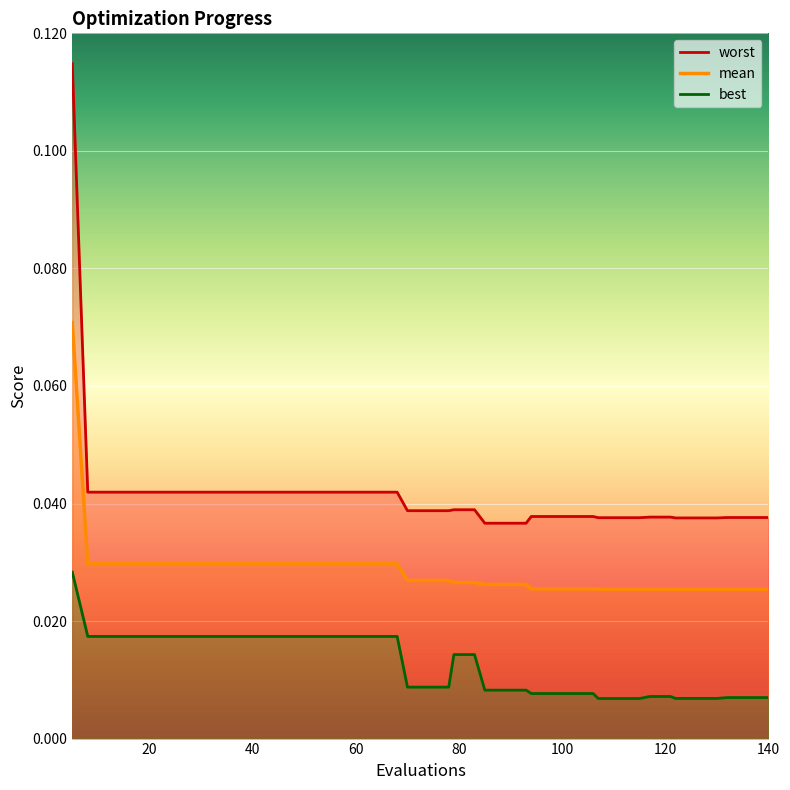

Reading left to right, list all the values displayed in this chart.

mean: 5=0.1	8=0.0	12=0.0	16=0.0	20=0.0	24=0.0	28=0.0	32=0.0	36=0.0	40=0.0	44=0.0	48=0.0	52=0.0	56=0.0	60=0.0	64=0.0	68=0.0	70=0.0	74=0.0	78=0.0	79=0.0	83=0.0	85=0.0	89=0.0	93=0.0	94=0.0	98=0.0	102=0.0	106=0.0	107=0.0	111=0.0	115=0.0	117=0.0	121=0.0	122=0.0	126=0.0	130=0.0	132=0.0	136=0.0	140=0.0
best: 5=0.0	8=0.0	12=0.0	16=0.0	20=0.0	24=0.0	28=0.0	32=0.0	36=0.0	40=0.0	44=0.0	48=0.0	52=0.0	56=0.0	60=0.0	64=0.0	68=0.0	70=0.0	74=0.0	78=0.0	79=0.0	83=0.0	85=0.0	89=0.0	93=0.0	94=0.0	98=0.0	102=0.0	106=0.0	107=0.0	111=0.0	115=0.0	117=0.0	121=0.0	122=0.0	126=0.0	130=0.0	132=0.0	136=0.0	140=0.0
worst: 5=0.1	8=0.0	12=0.0	16=0.0	20=0.0	24=0.0	28=0.0	32=0.0	36=0.0	40=0.0	44=0.0	48=0.0	52=0.0	56=0.0	60=0.0	64=0.0	68=0.0	70=0.0	74=0.0	78=0.0	79=0.0	83=0.0	85=0.0	89=0.0	93=0.0	94=0.0	98=0.0	102=0.0	106=0.0	107=0.0	111=0.0	115=0.0	117=0.0	121=0.0	122=0.0	126=0.0	130=0.0	132=0.0	136=0.0	140=0.0